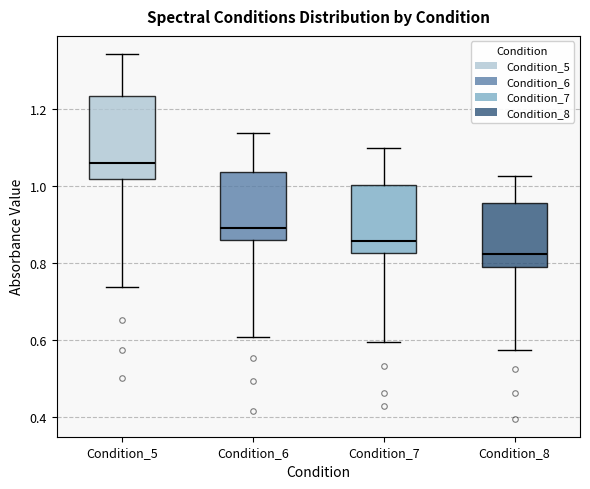

Which box's median line is the highest?

Condition_5